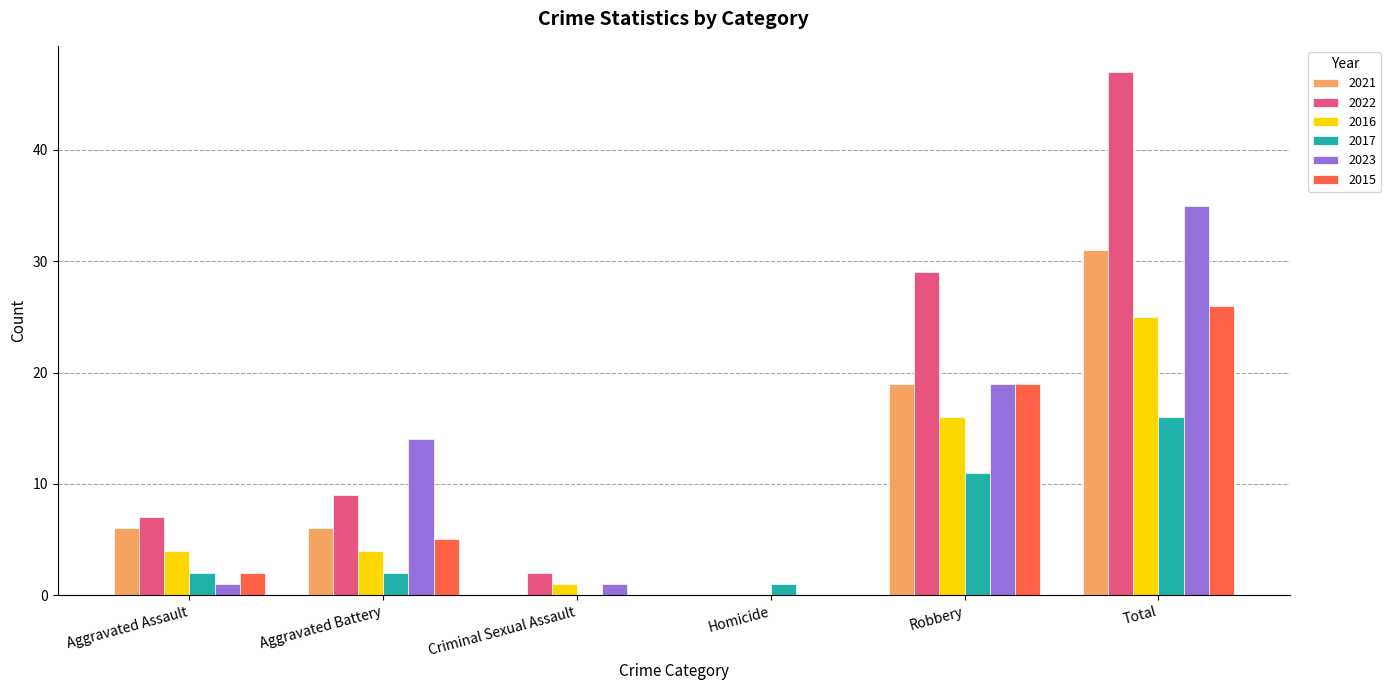

Count the number of data series in this chart.

6